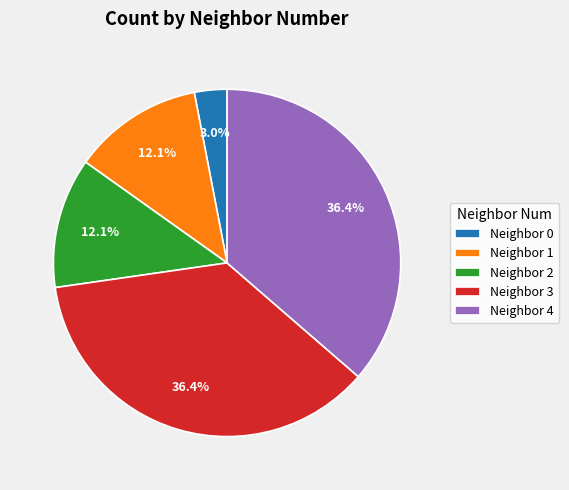

Is there a majority slice in this chart?

No